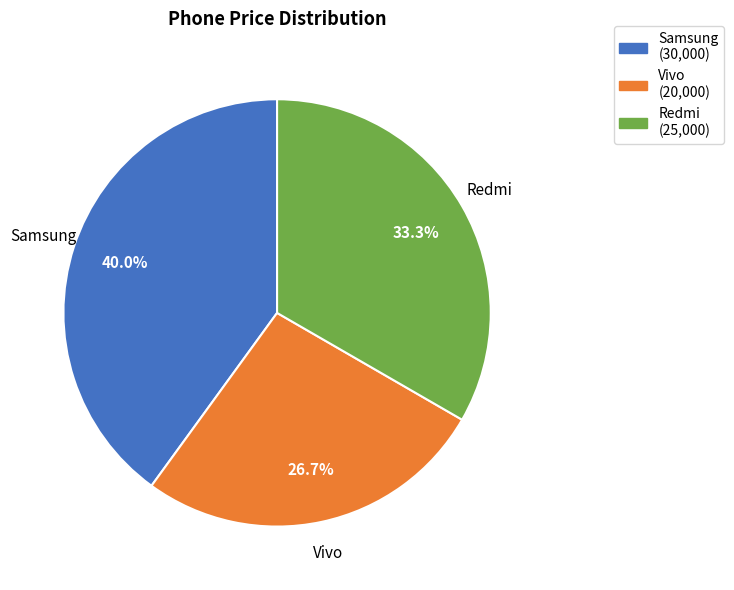

Is there a majority slice in this chart?

No